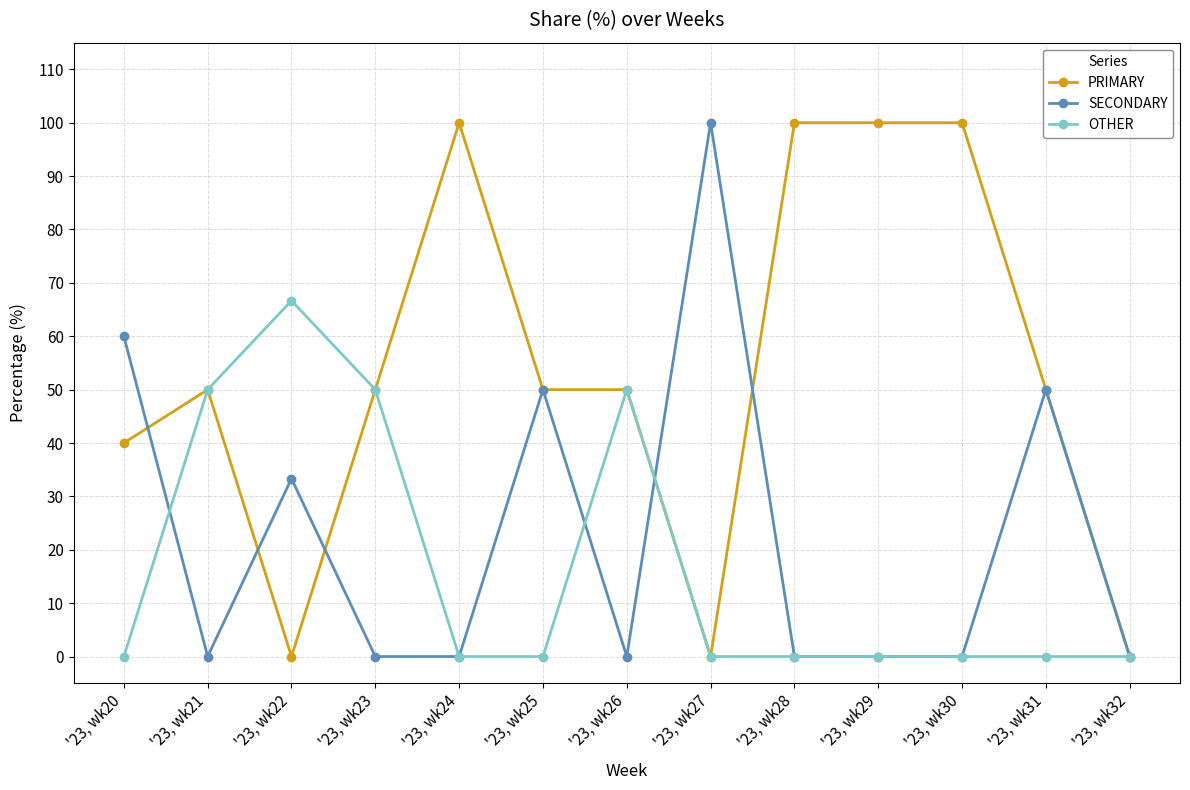

The value of PRIMARY at '23, wk24 is 100.0. True or false?

True